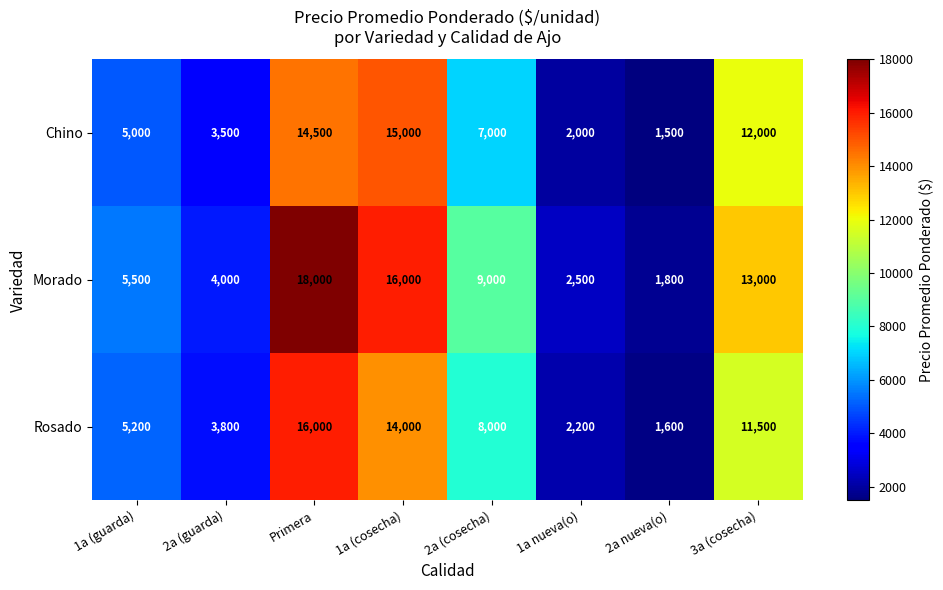

Reading left to right, list all the values displayed in this chart.

Chino: 5000	3500	14500	15000	7000	2000	1500	12000
Morado: 5500	4000	18000	16000	9000	2500	1800	13000
Rosado: 5200	3800	16000	14000	8000	2200	1600	11500